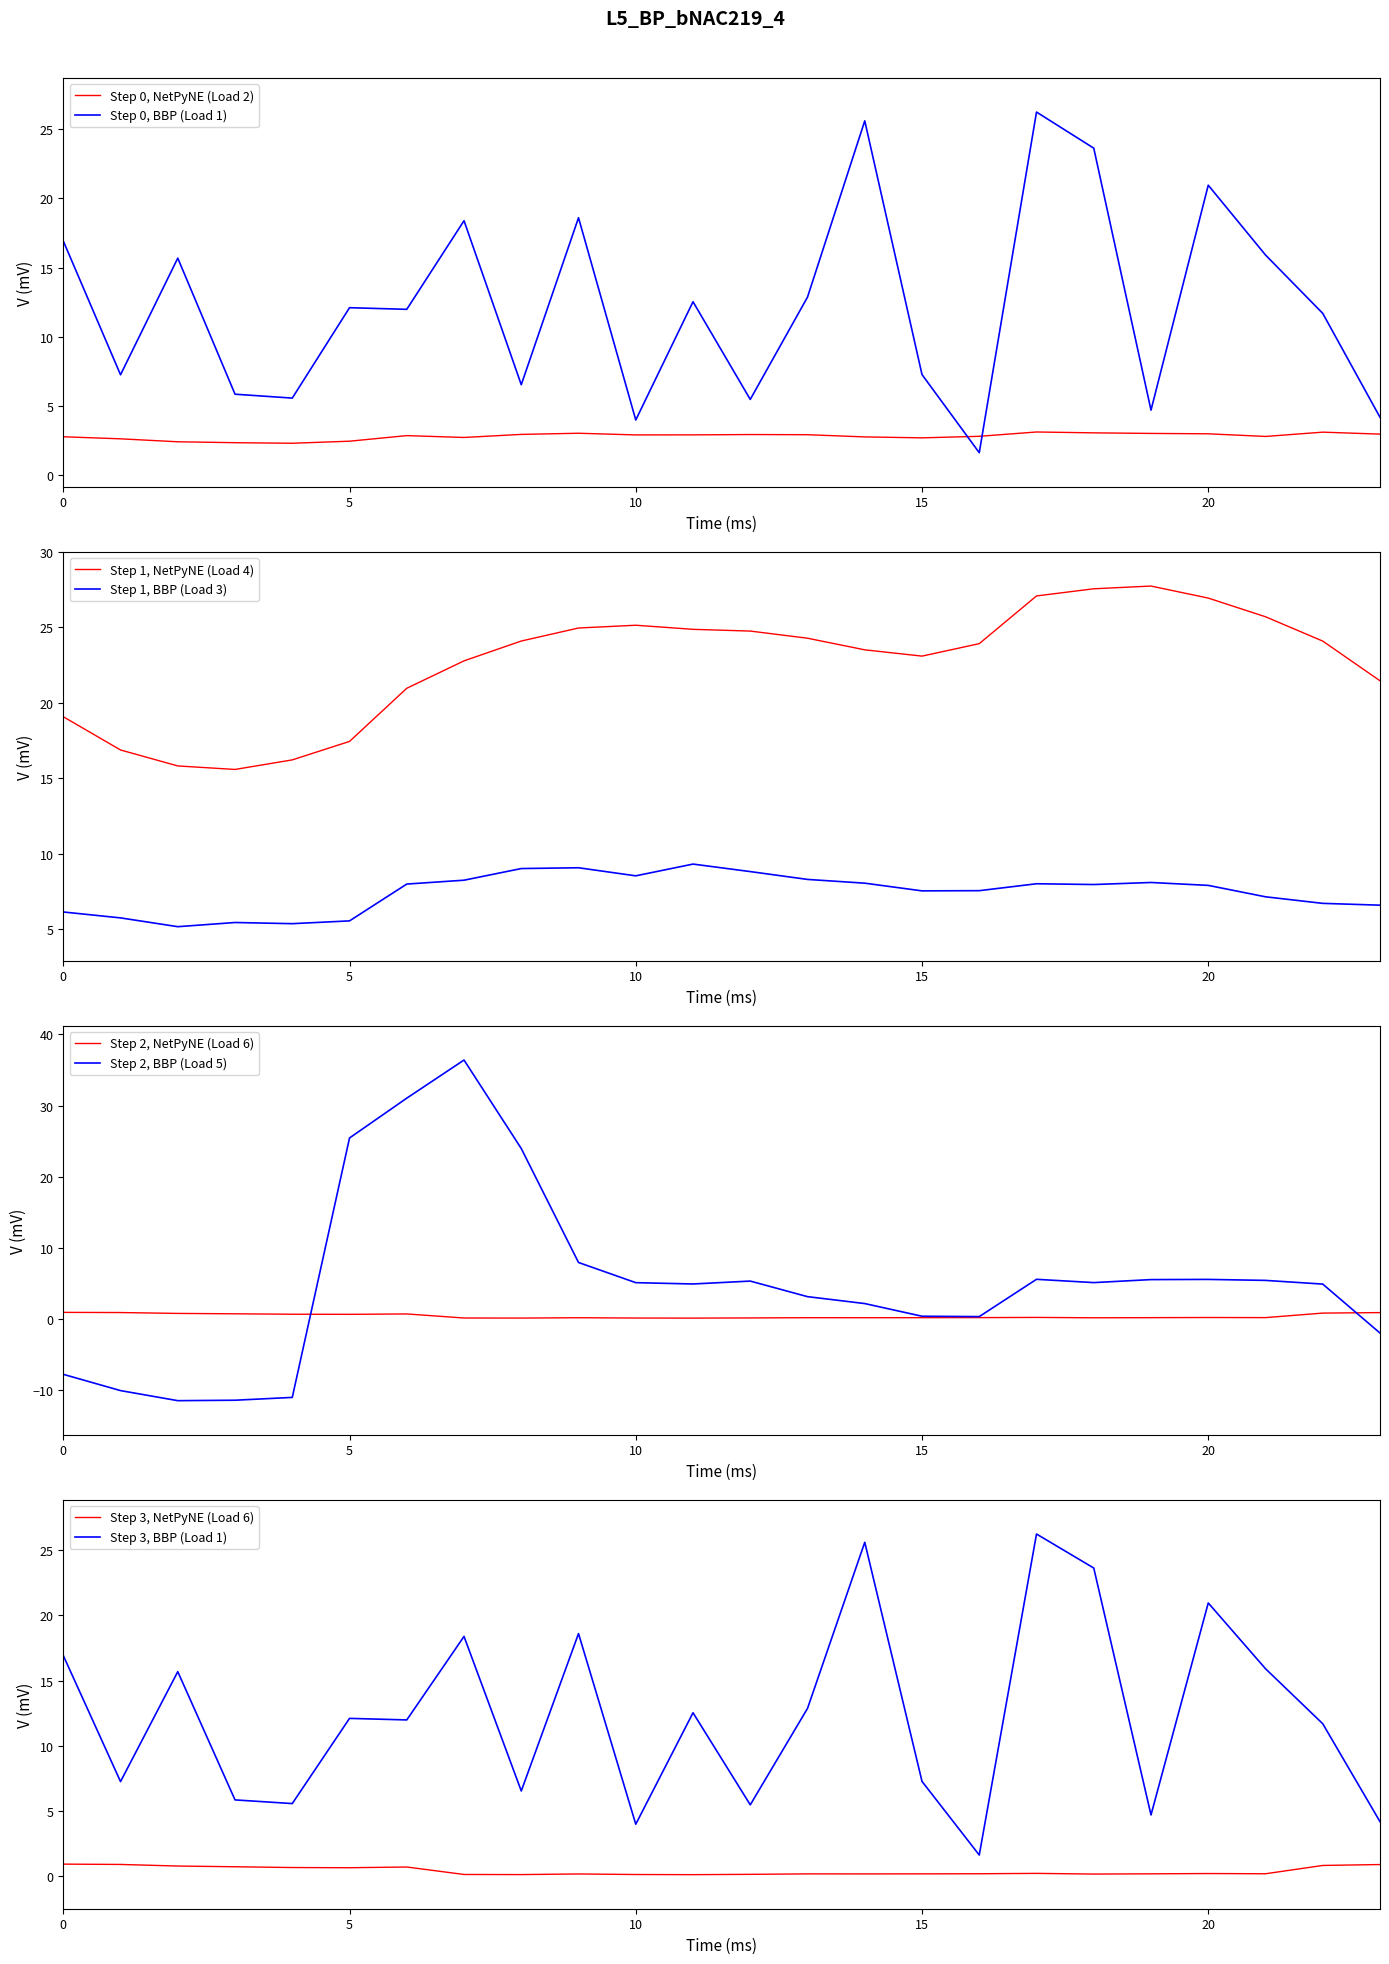

How many intersections are there between Load 3 and Load 5?

2